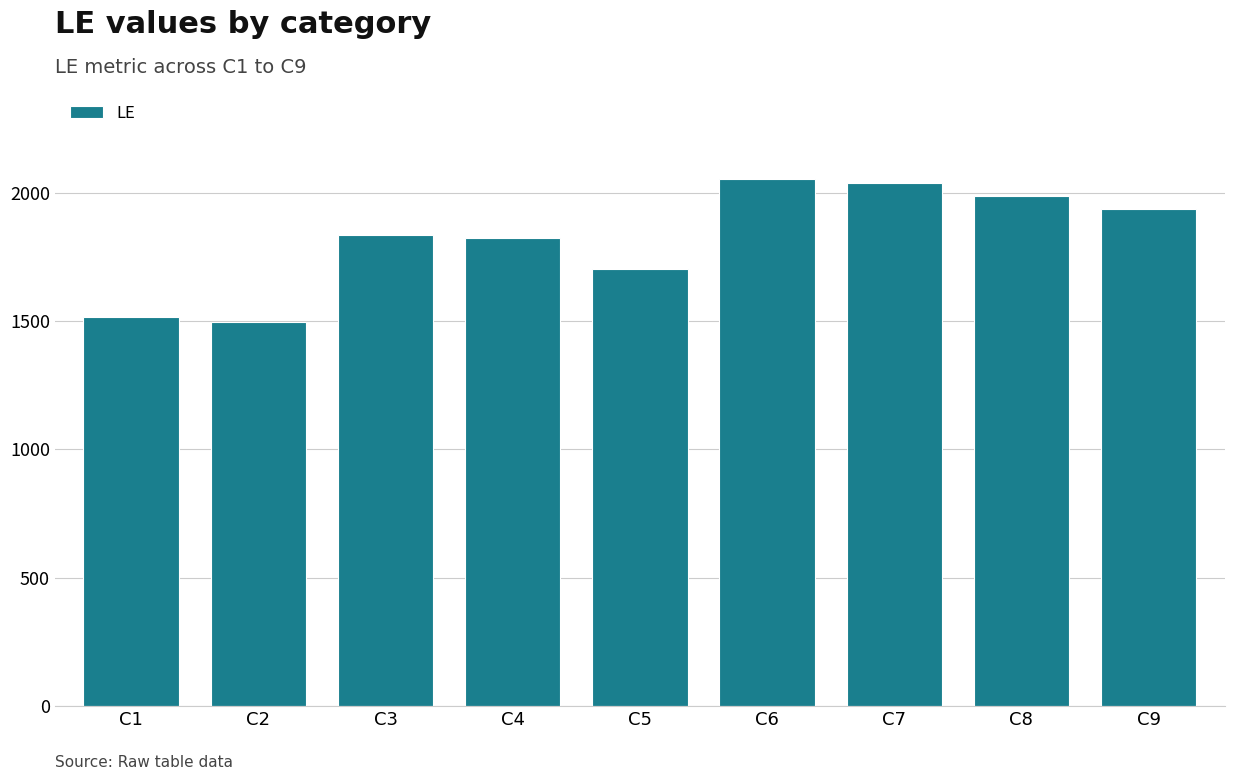

At which label is the value closest to 1775?

C4